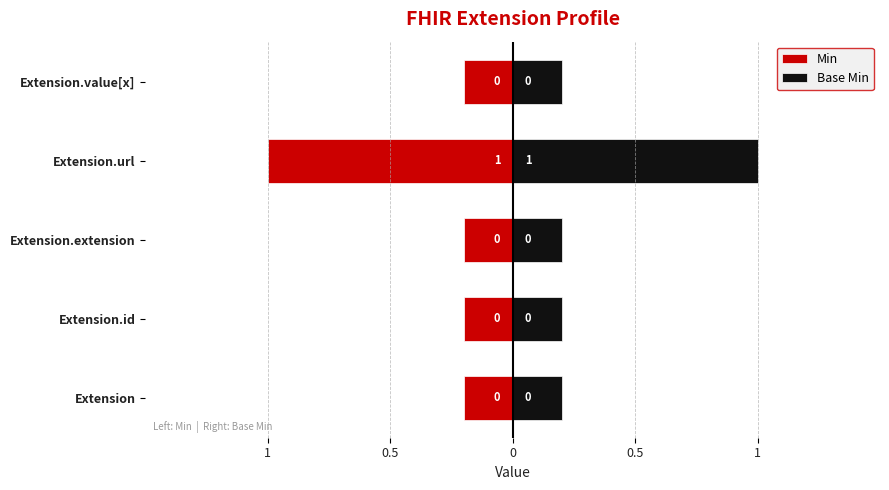

What is the greatest value displayed?

1.0